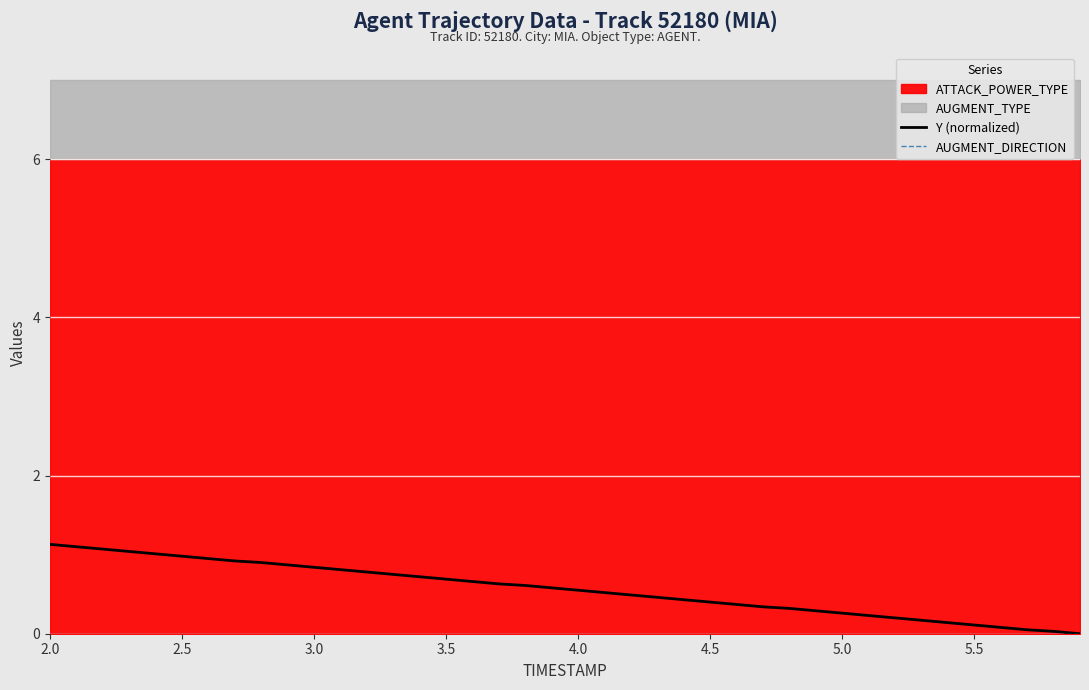

True or false: Y (normalized) and AUGMENT_DIRECTION intersect in this chart.

False